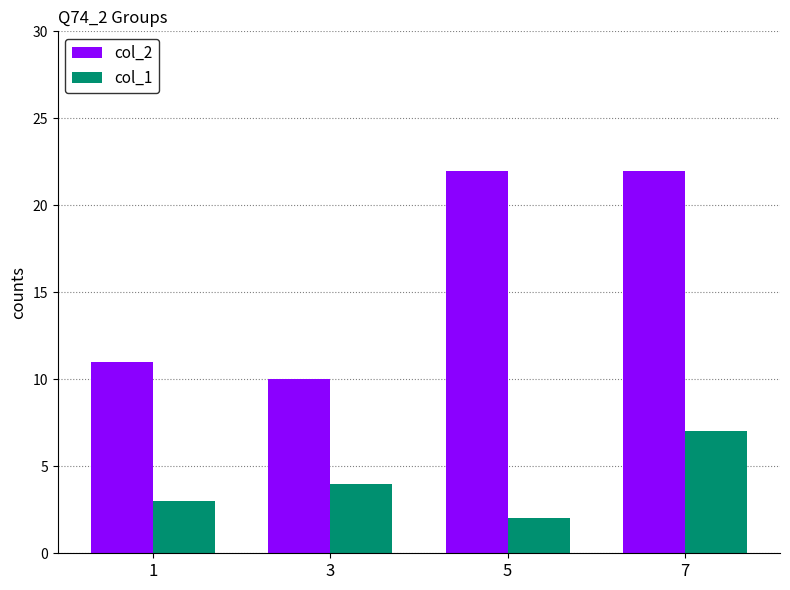

What are all the series names shown in the legend?

col_2, col_1